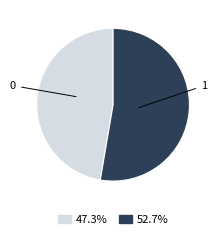

Approximately how many times larger is the value at 1 compared to 0?

1.1